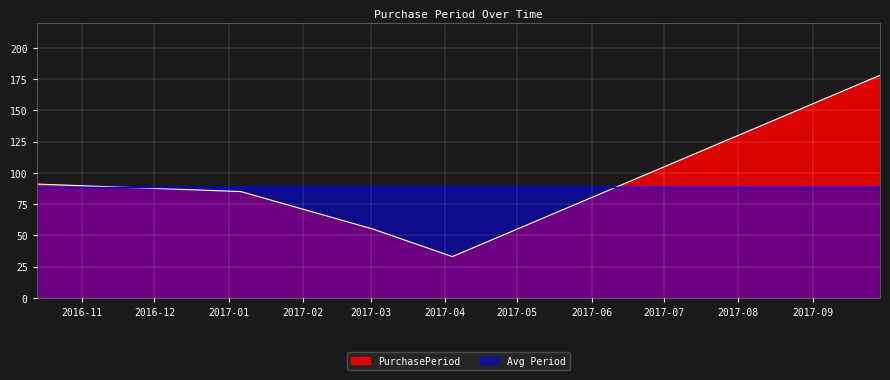

List the labels in order of value, smallest first.

2017-04-04, 2017-03-02, 2017-01-06, 2016-10-13, 2017-09-29